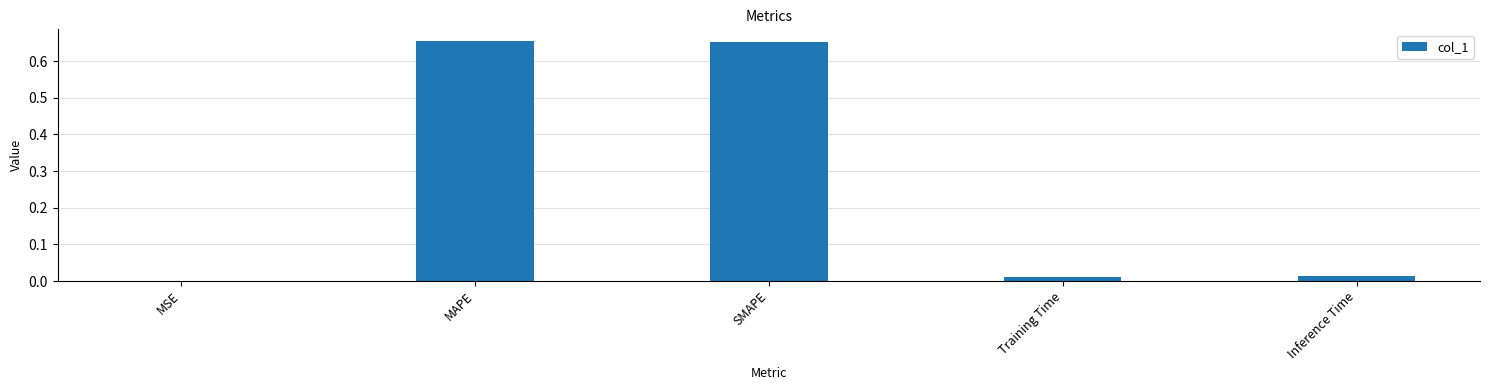

What is the sum of all values?

1.3